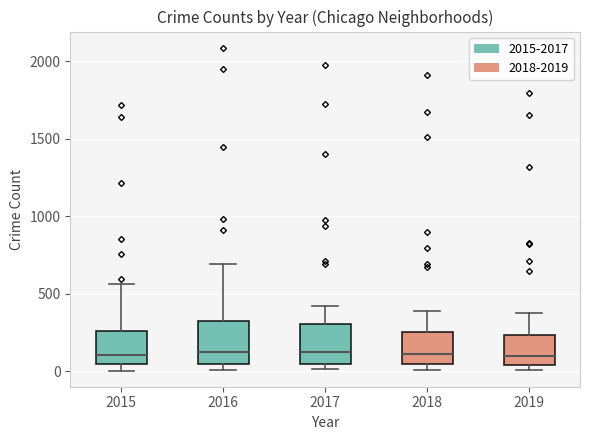

Where is the upper edge of the box at x = 2016 on the y-axis? The values are not printed on the chart, so give them approximately, as read against the axis.

300